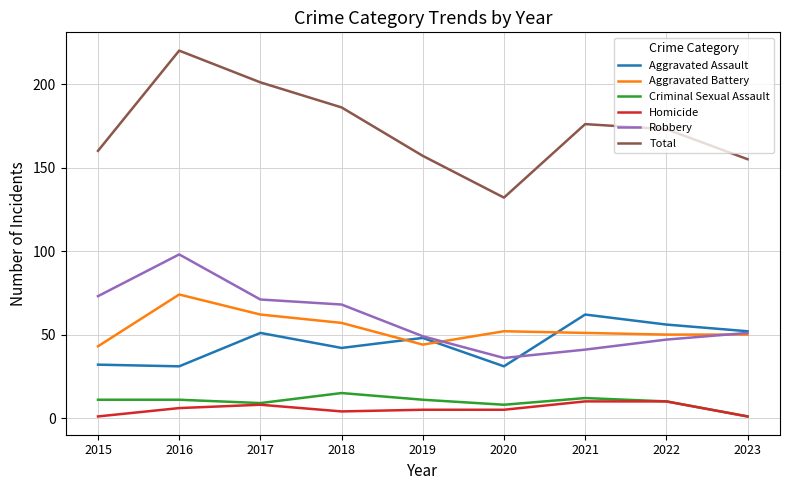

Read the Aggravated Assault value at 2022.

56